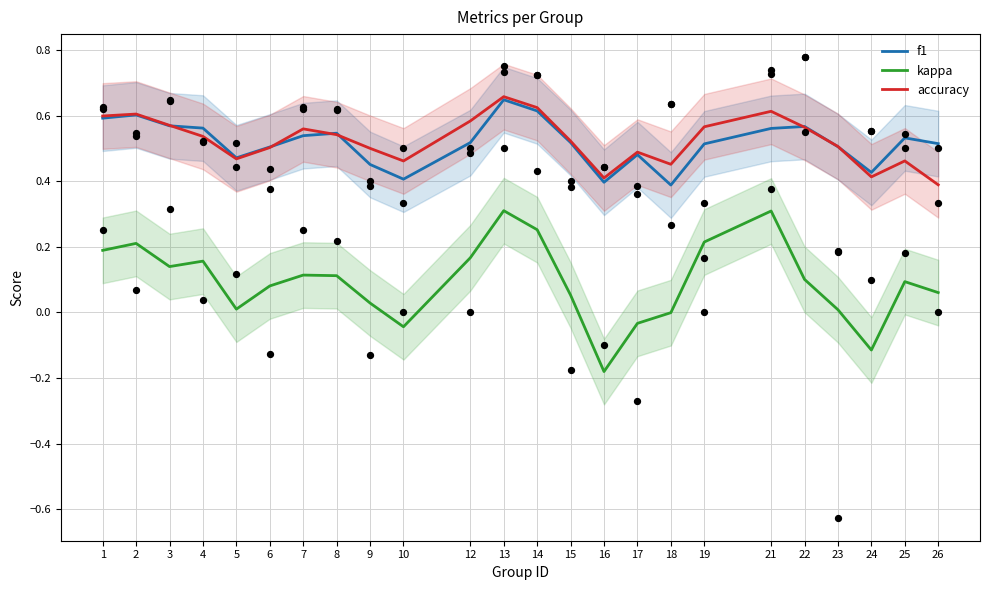

Which series has the widest spread of Y values?

kappa